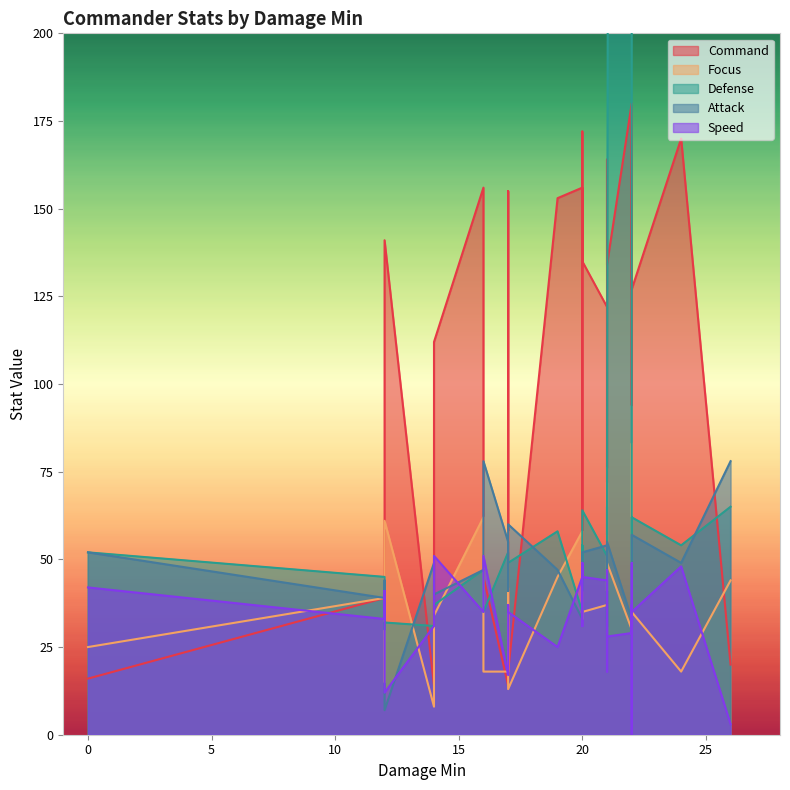

How many lines are shown in the chart?

5